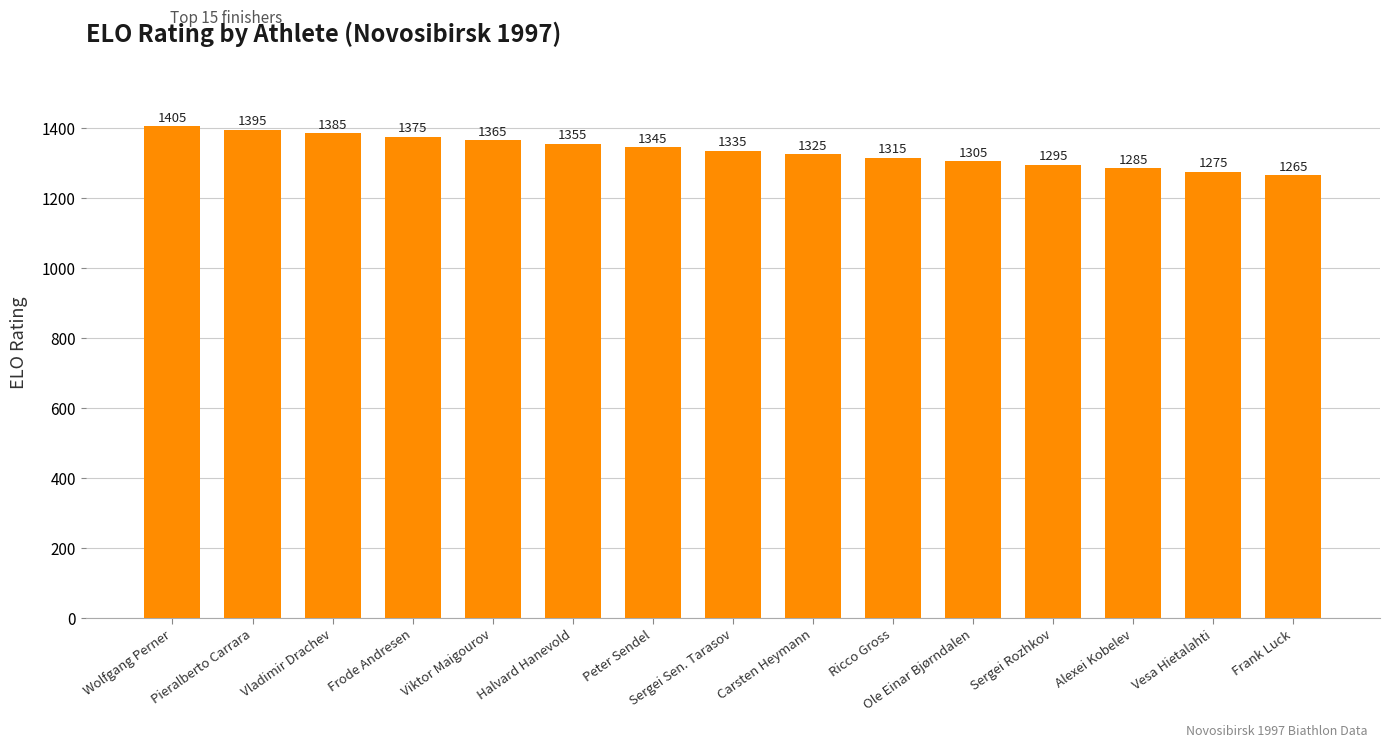

What position from the left is Peter Sendel?

7